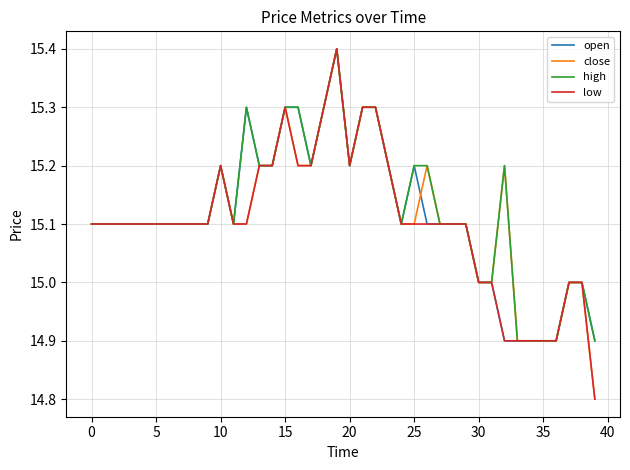

What is the maximum value shown in the chart?

15.4